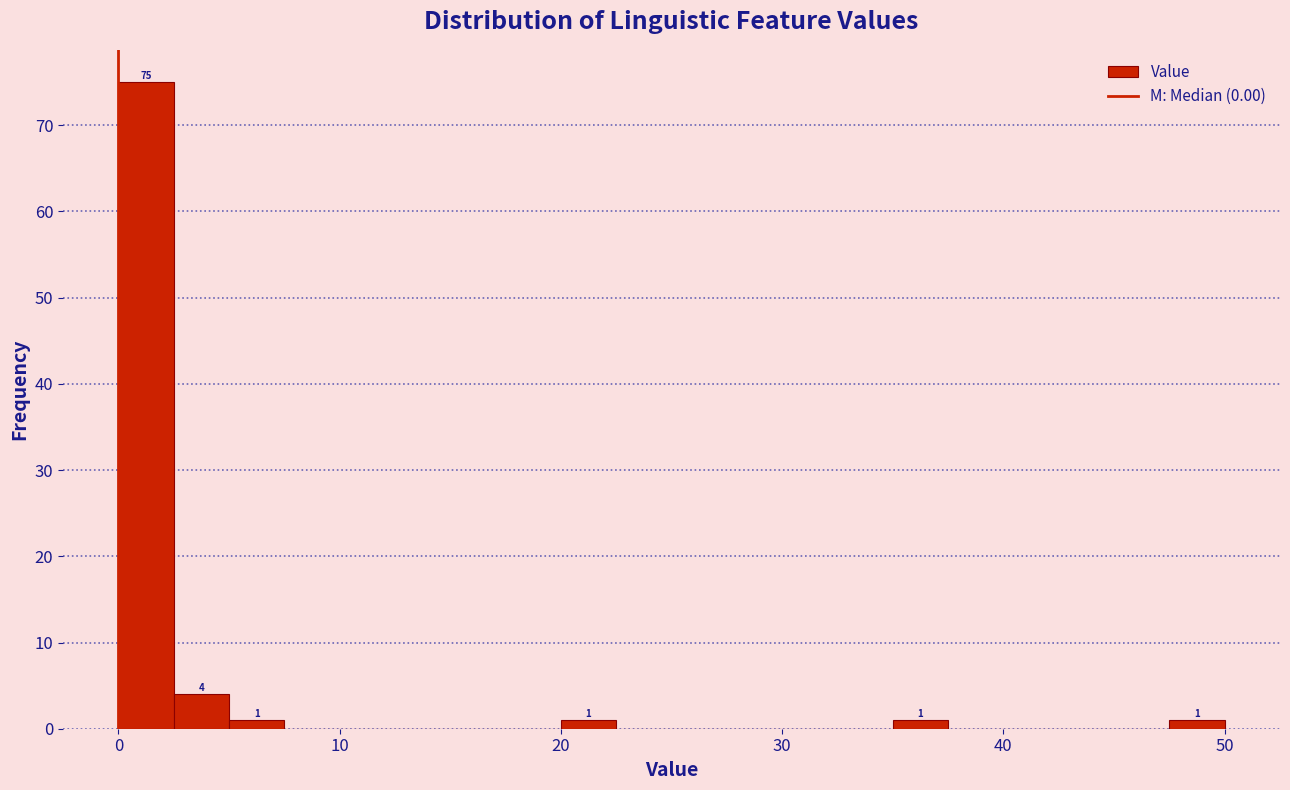

Around what value on the x-axis is the tallest bar? Give the approximate position of its centre, as read against the axis.

1